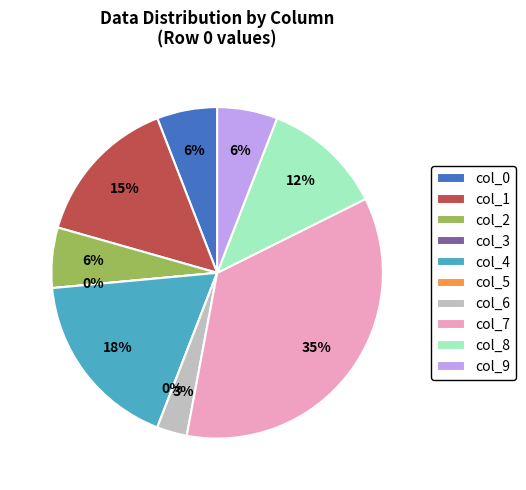

To the nearest percent, what is the difference between the col_3 and col_6 slice percentages?

3%